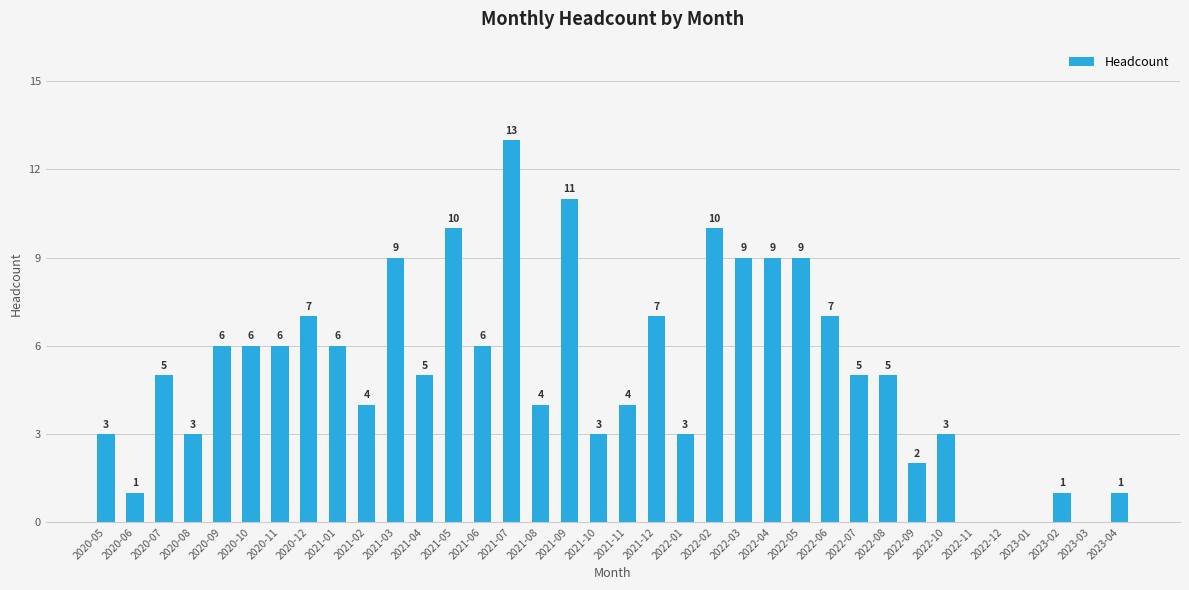

What is the sum of the values at 2023-02 and 2020-05?

4